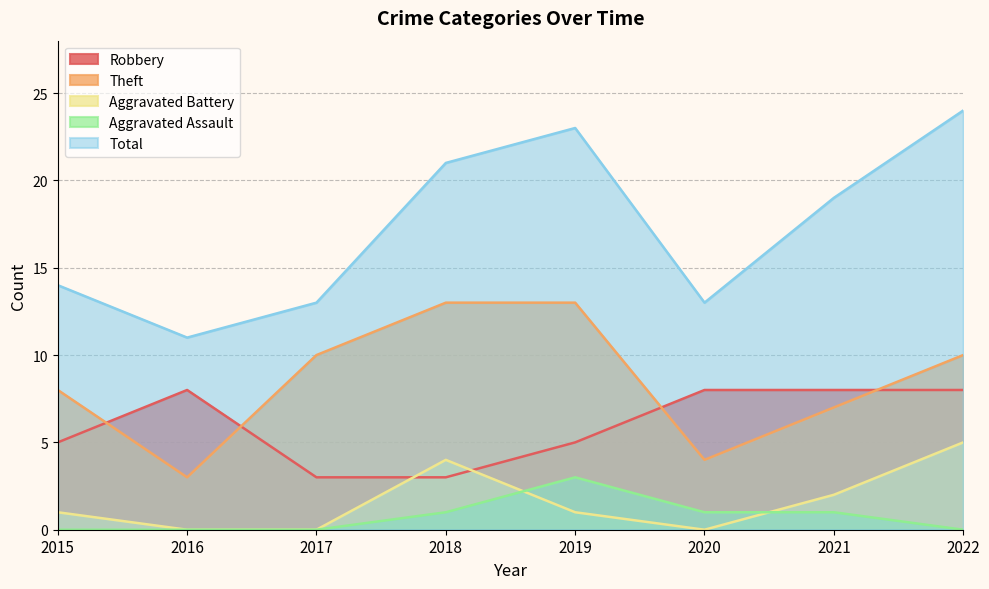

Which category has the lowest value across all series?

2016